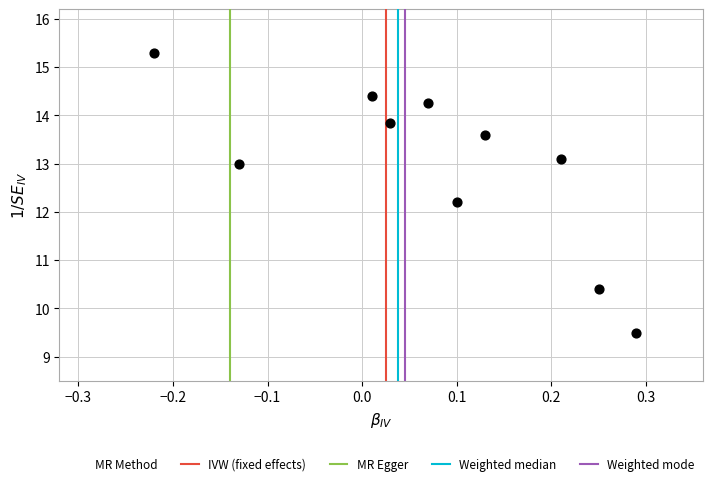

What Y value in the scatter plot is closest to 12?

12.2